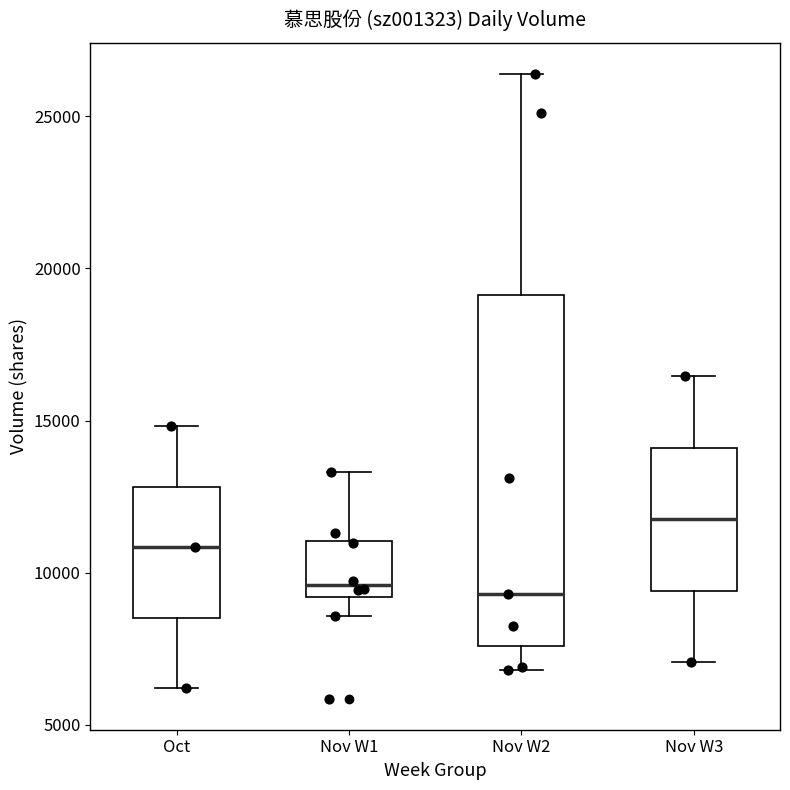

Where does the lower whisker of the box for Nov W3 end on the y-axis? The values are not printed on the chart, so give them approximately, as read against the axis.

7000